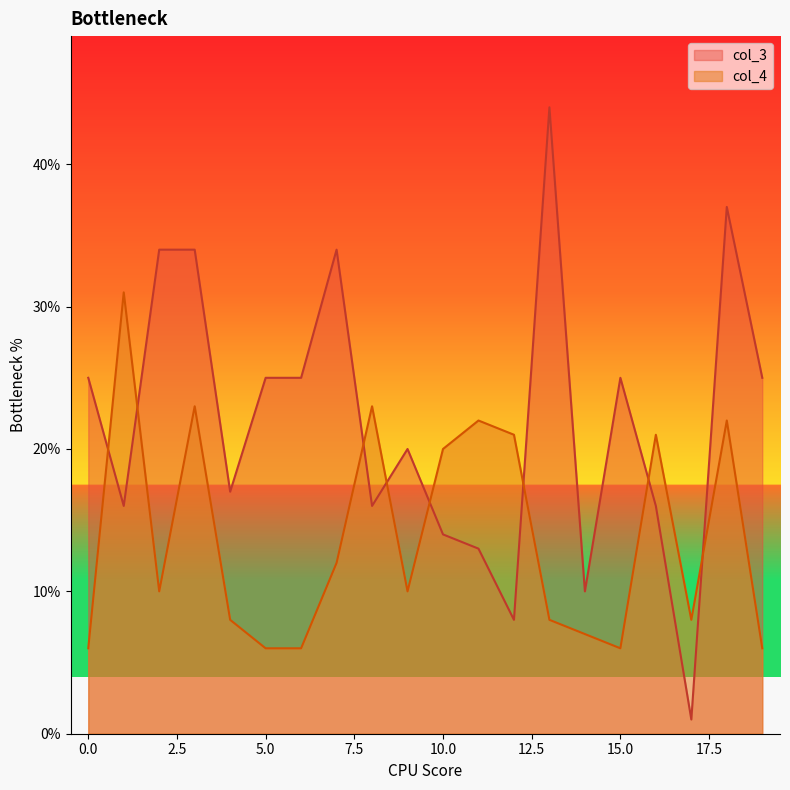

What is the sum of all col_3 values?

439